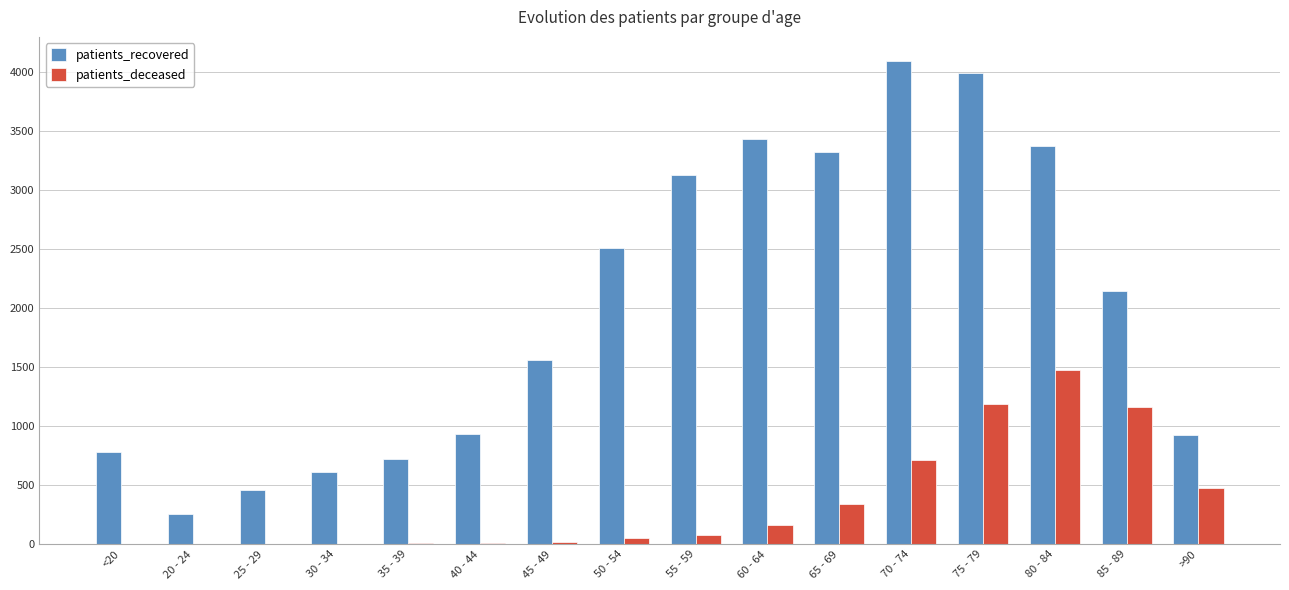

What is the spread (max minus min) of values at 80 - 84?

1898